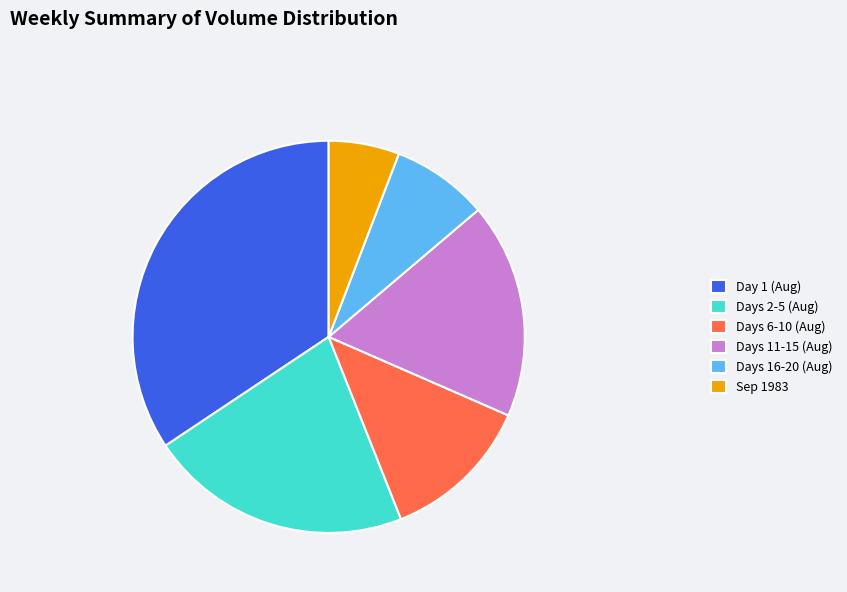

Does any single category account for the majority?

No